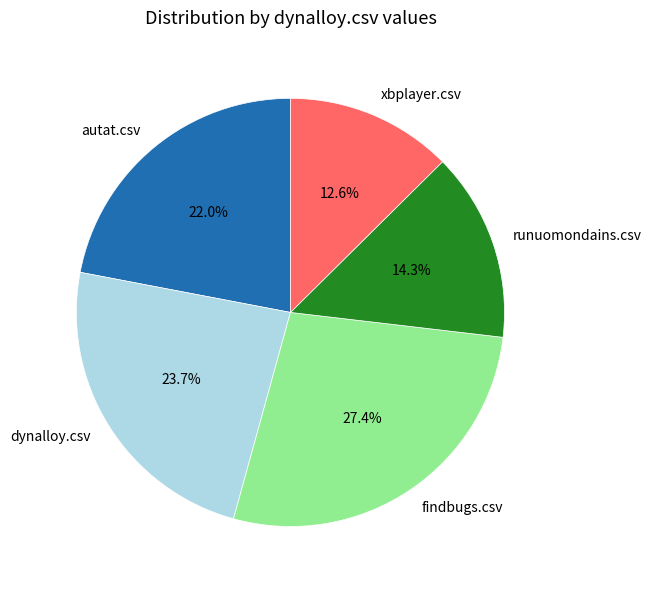

What percentage is the dynalloy.csv slice, to the nearest percent?

24%